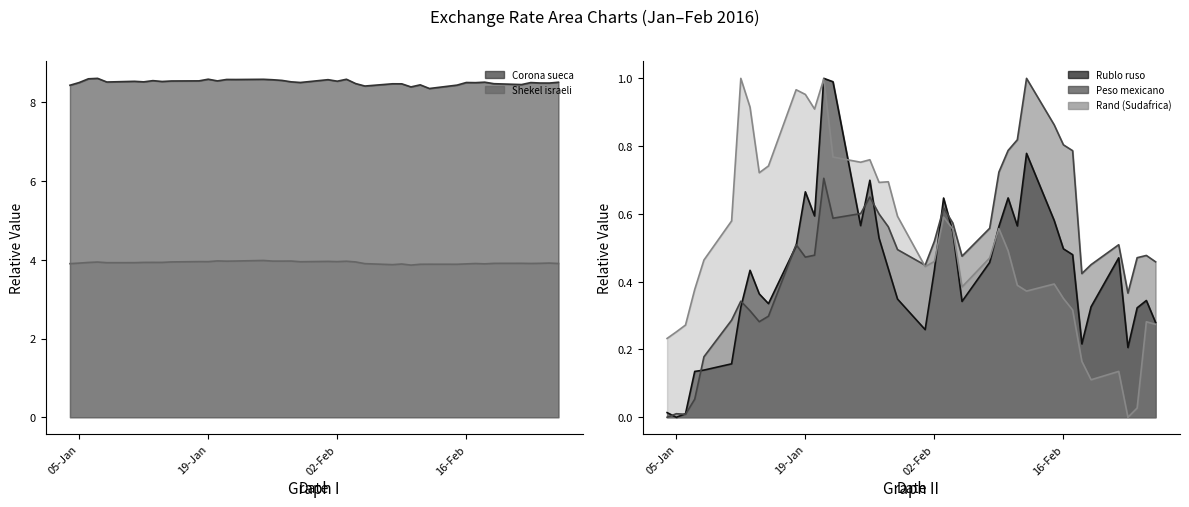

Which has a higher value, 17-02-2016 or 22-01-2016?

22-01-2016